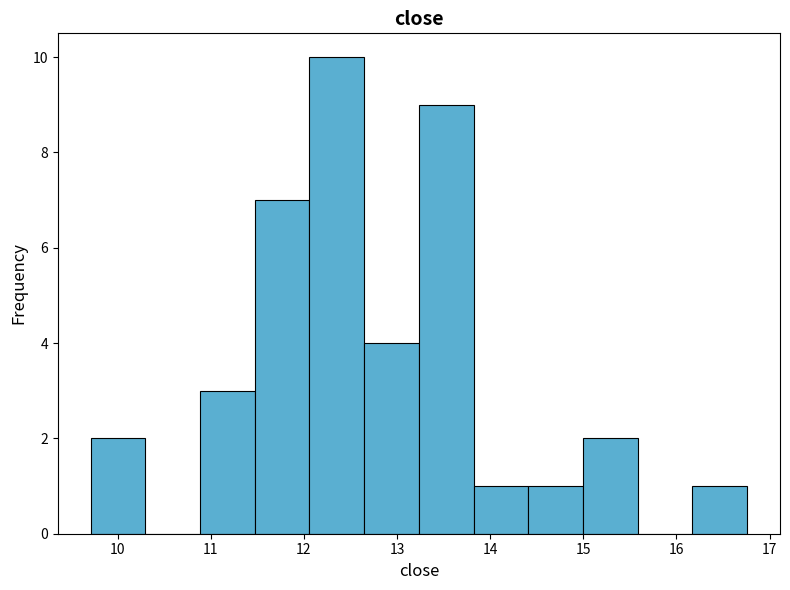

Reading left to right, transcribe this chart: for each bar, give the range it covers on the x-axis and its height. Neither the bar edges nor the heights are printed on the chart, so give them approximately, as read against the axes.

9.7 to 10.3: 2
10.3 to 10.9: 0
10.9 to 11.5: 3
11.5 to 12.1: 7
12.1 to 12.6: 10
12.6 to 13.2: 4
13.2 to 13.8: 9
13.8 to 14.4: 1
14.4 to 15.0: 1
15.0 to 15.6: 2
15.6 to 16.2: 0
16.2 to 16.8: 1